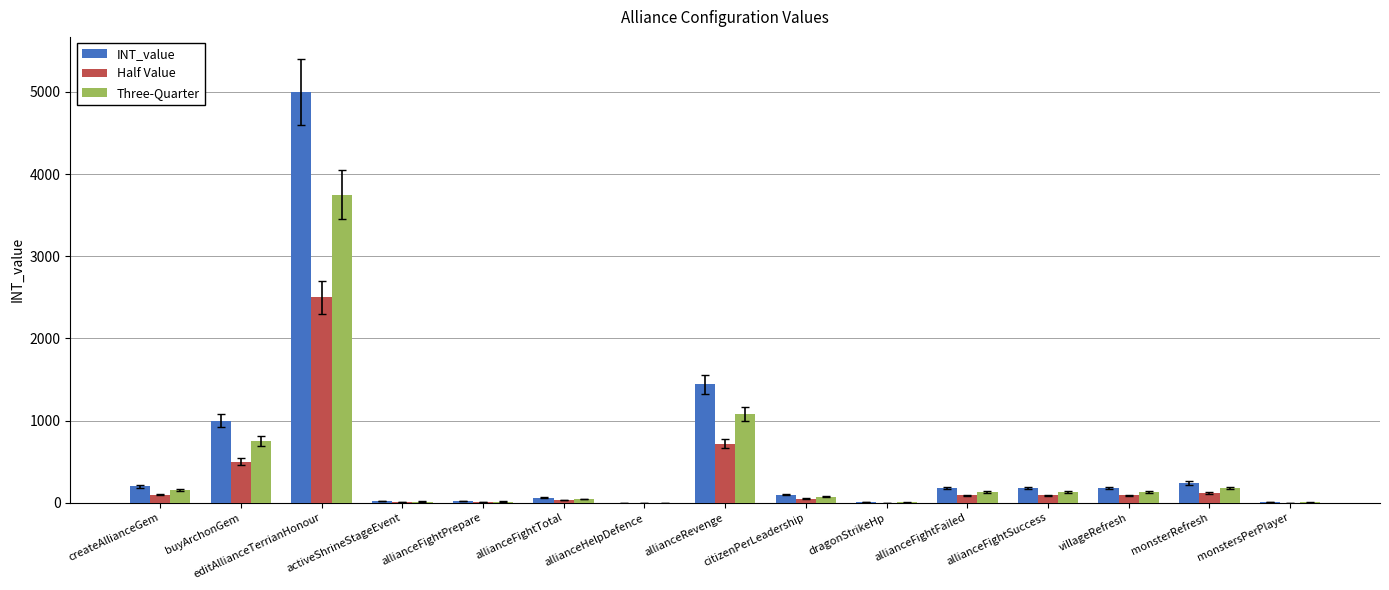

Which category has the highest value across all series?

editAllianceTerrianHonour